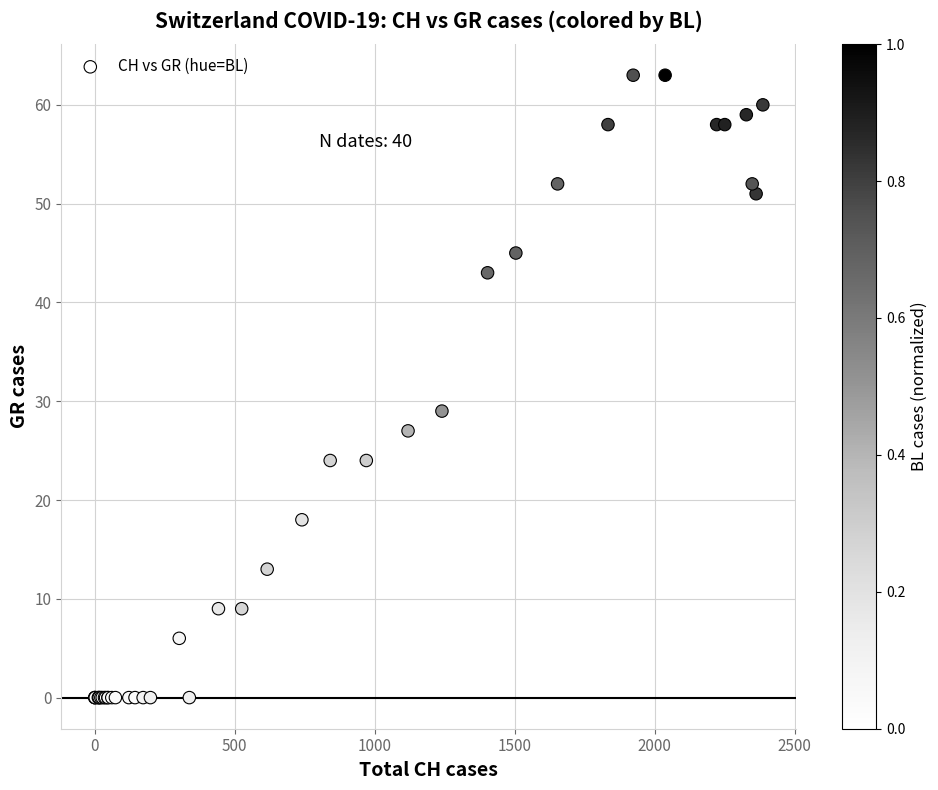

What Y value in the scatter plot is closest to 31?

29